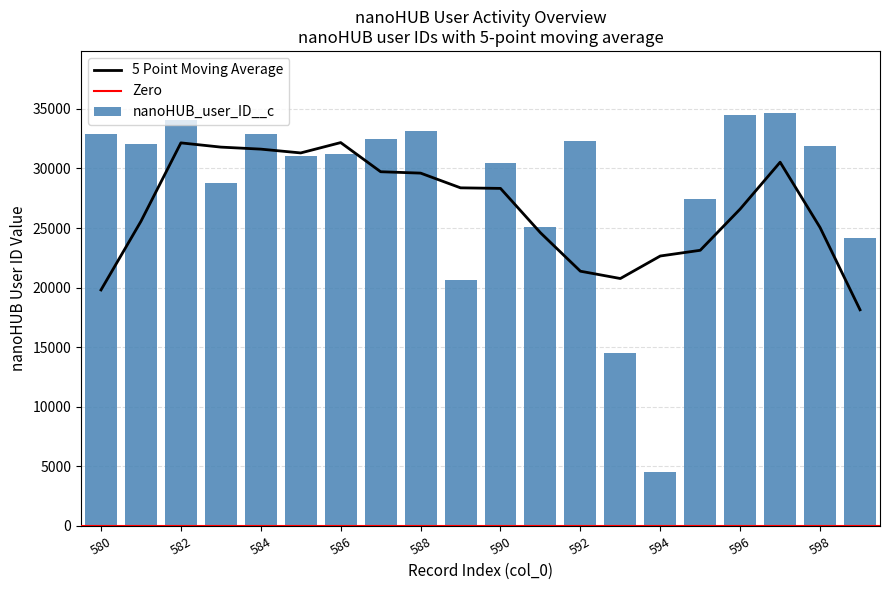

What is the minimum value for nanoHUB_user_ID__c?

4537